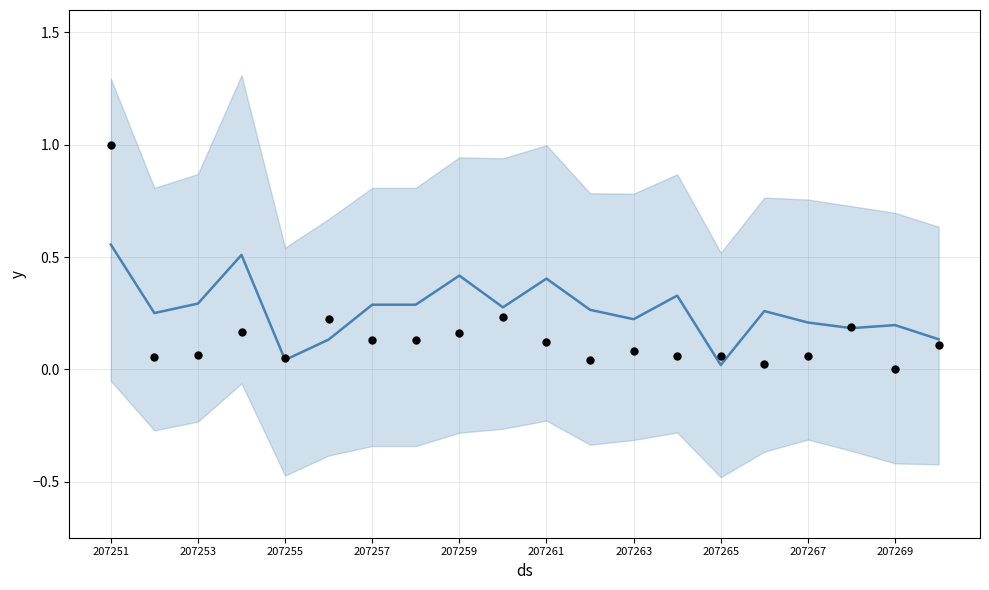

Is the value of y at 207269 greater than the value of actual at 207251?

No